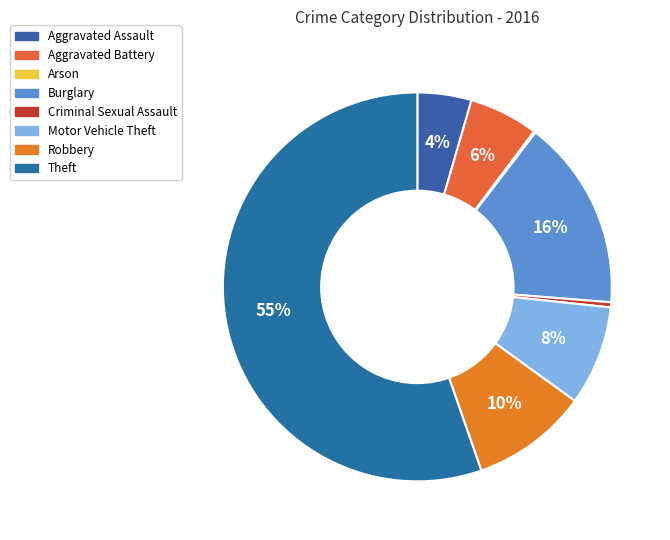

What is the ratio of the value at Robbery to the value at Arson?

69.0